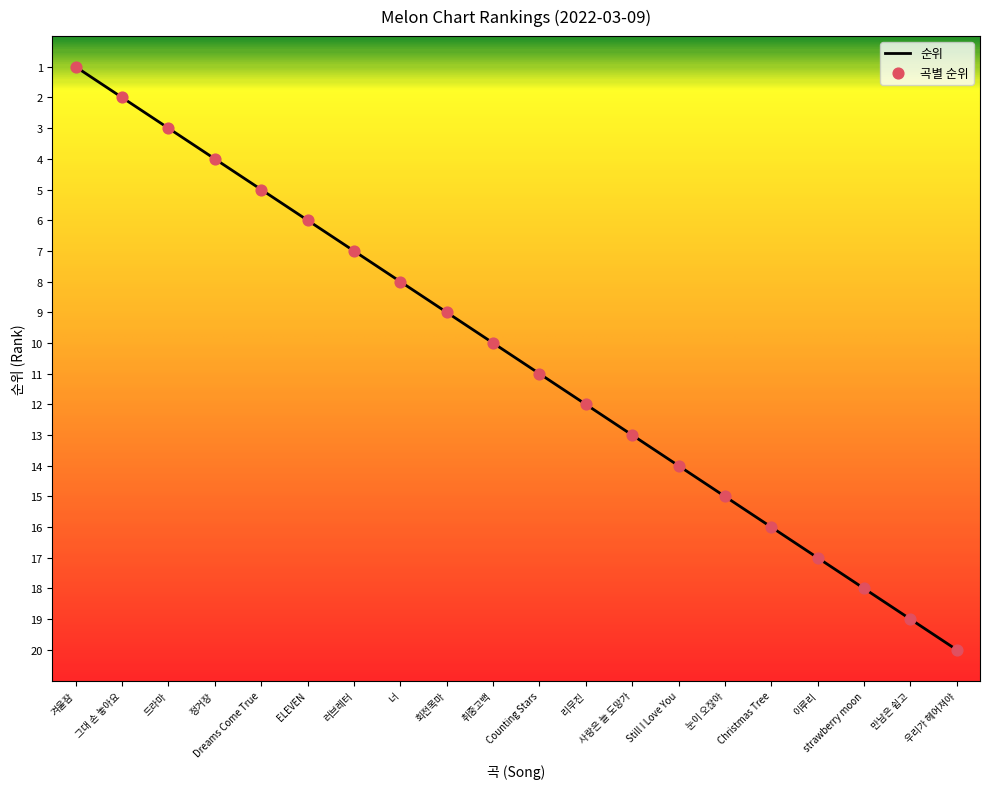

Approximately how many times larger is the value at 너 compared to 이루리?

0.5